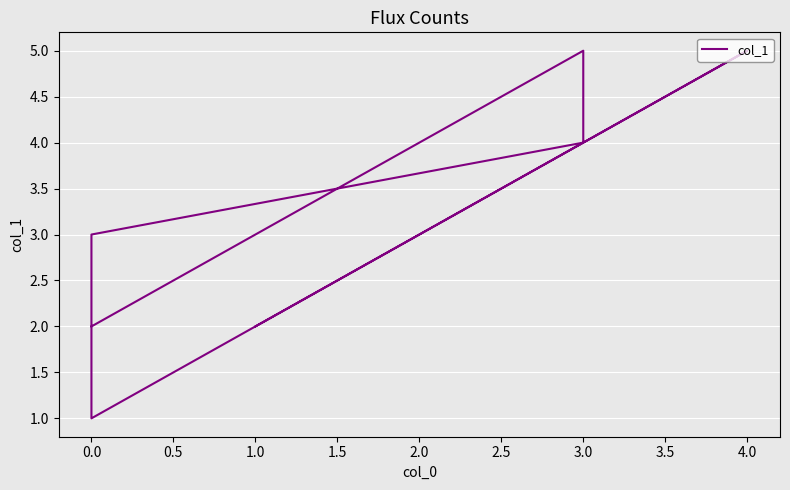

True or false: the data shows 2 at 0.0.

False